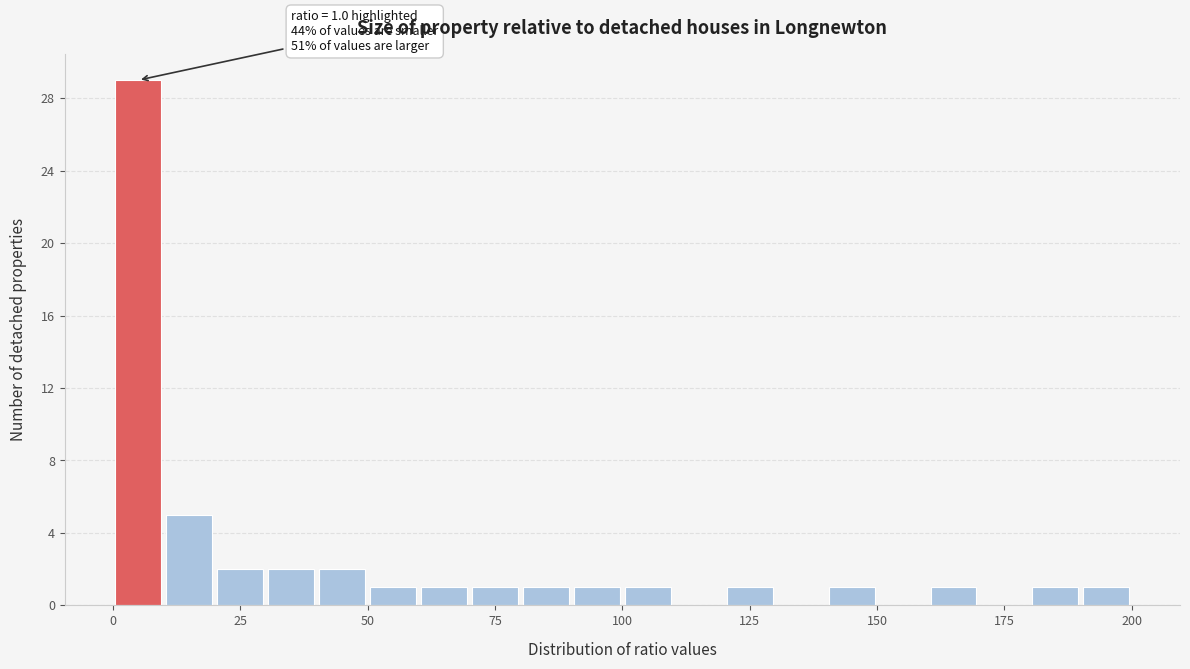

Read against the x-axis, roughly where is the centre of the tallest bar?

5